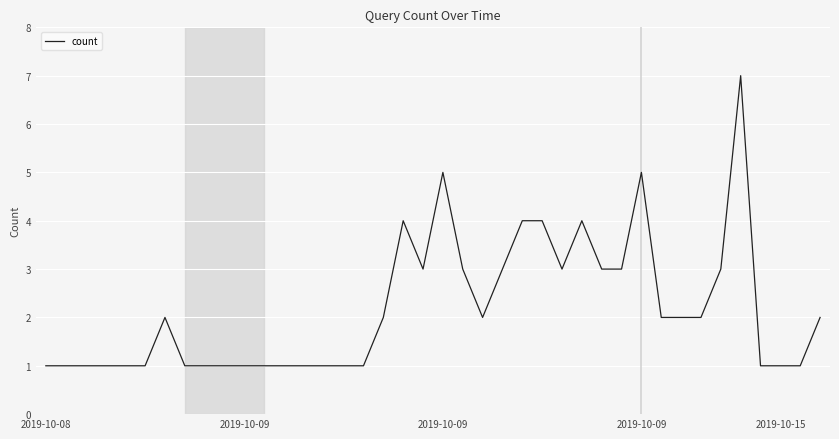

Is this an area chart (filled region under the line)?

No